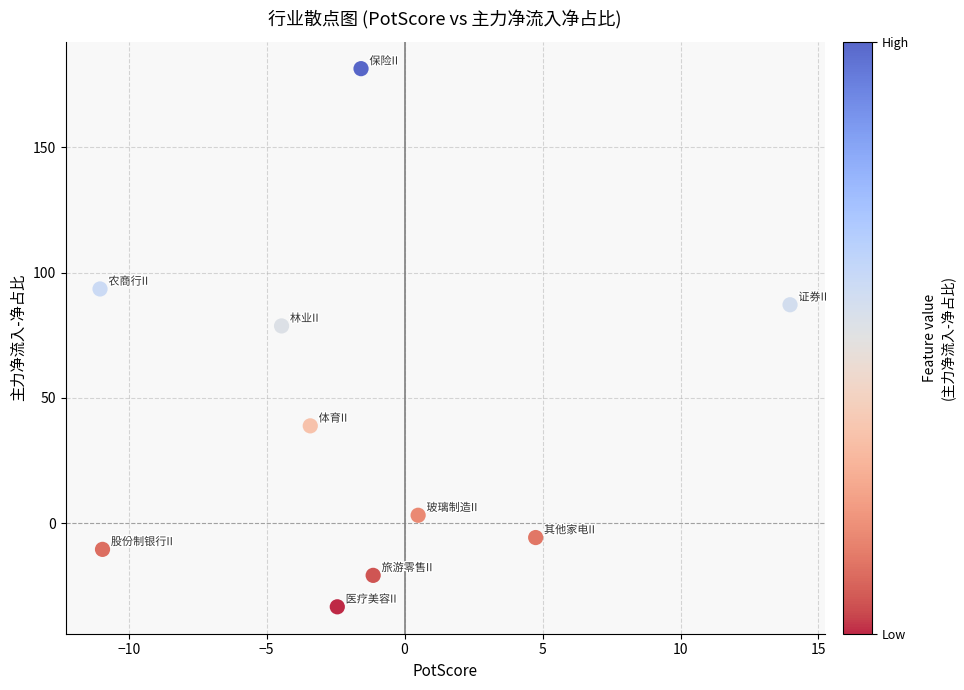

What Y value in the scatter plot is closest to 74?

78.7